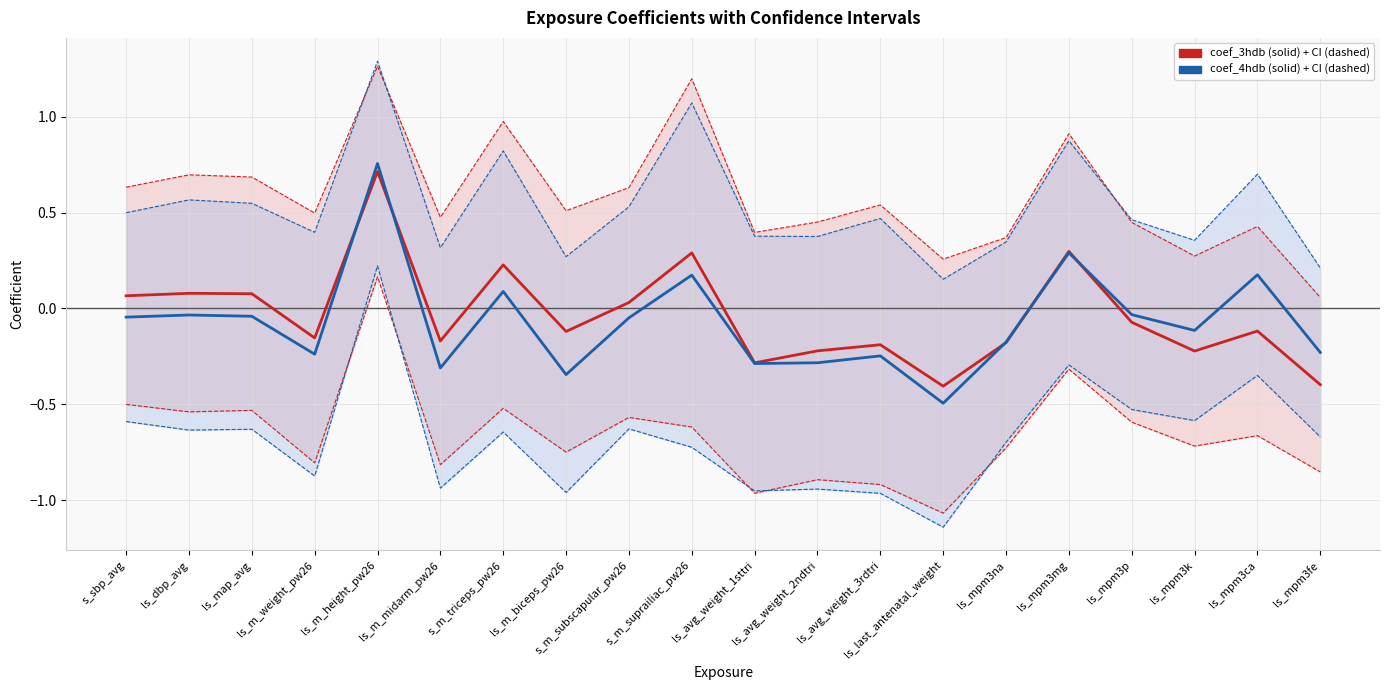

Reading left to right, transcribe all the data shown in this chart.

coef_3hdb: 0.1	0.1	0.1	-0.2	0.7	-0.2	0.2	-0.1	0.0	0.3	-0.3	-0.2	-0.2	-0.4	-0.2	0.3	-0.1	-0.2	-0.1	-0.4
upper_3hdb: 0.6	0.7	0.7	0.5	1.3	0.5	1.0	0.5	0.6	1.2	0.4	0.5	0.5	0.3	0.4	0.9	0.4	0.3	0.4	0.1
lower_3hdb: -0.5	-0.5	-0.5	-0.8	0.2	-0.8	-0.5	-0.8	-0.6	-0.6	-1.0	-0.9	-0.9	-1.1	-0.7	-0.3	-0.6	-0.7	-0.7	-0.9
coef_4hdb: -0.0	-0.0	-0.0	-0.2	0.8	-0.3	0.1	-0.3	-0.0	0.2	-0.3	-0.3	-0.2	-0.5	-0.2	0.3	-0.0	-0.1	0.2	-0.2
upper_4hdb: 0.5	0.6	0.5	0.4	1.3	0.3	0.8	0.3	0.5	1.1	0.4	0.4	0.5	0.2	0.3	0.9	0.5	0.4	0.7	0.2
lower_4hdb: -0.6	-0.6	-0.6	-0.9	0.2	-0.9	-0.6	-1.0	-0.6	-0.7	-1.0	-0.9	-1.0	-1.1	-0.7	-0.3	-0.5	-0.6	-0.3	-0.7